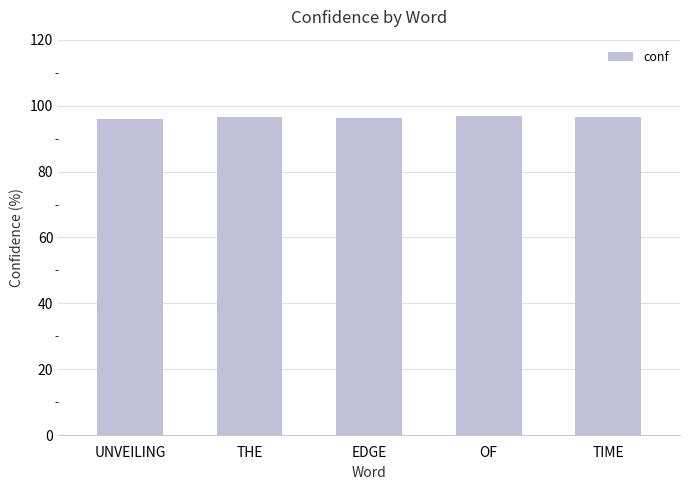

Does the chart contain any negative values?

No